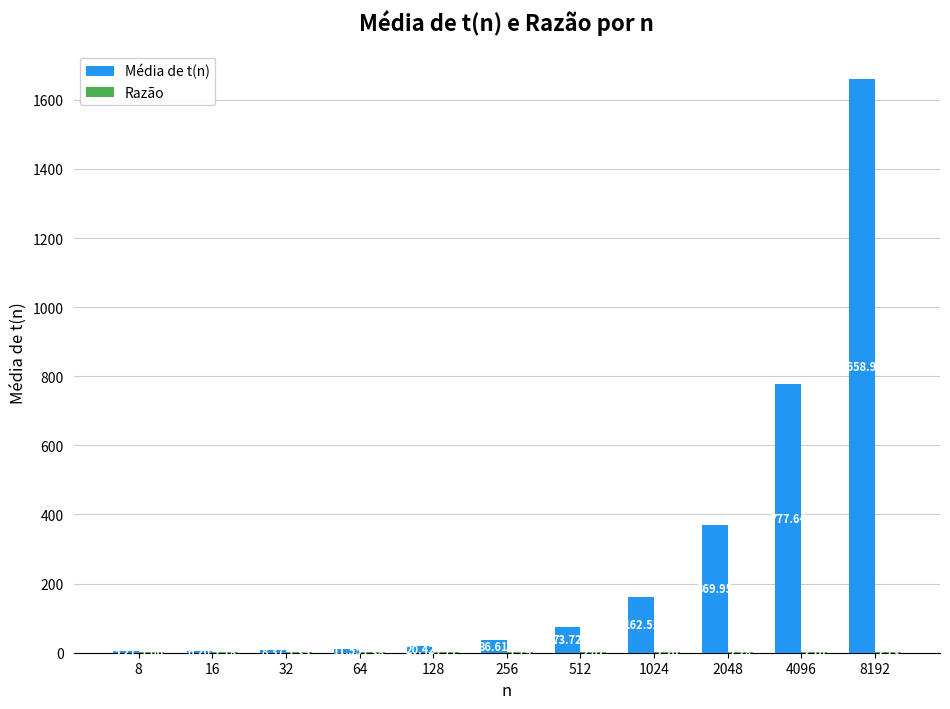

Which series has the largest total across all categories?

Média de t(n)